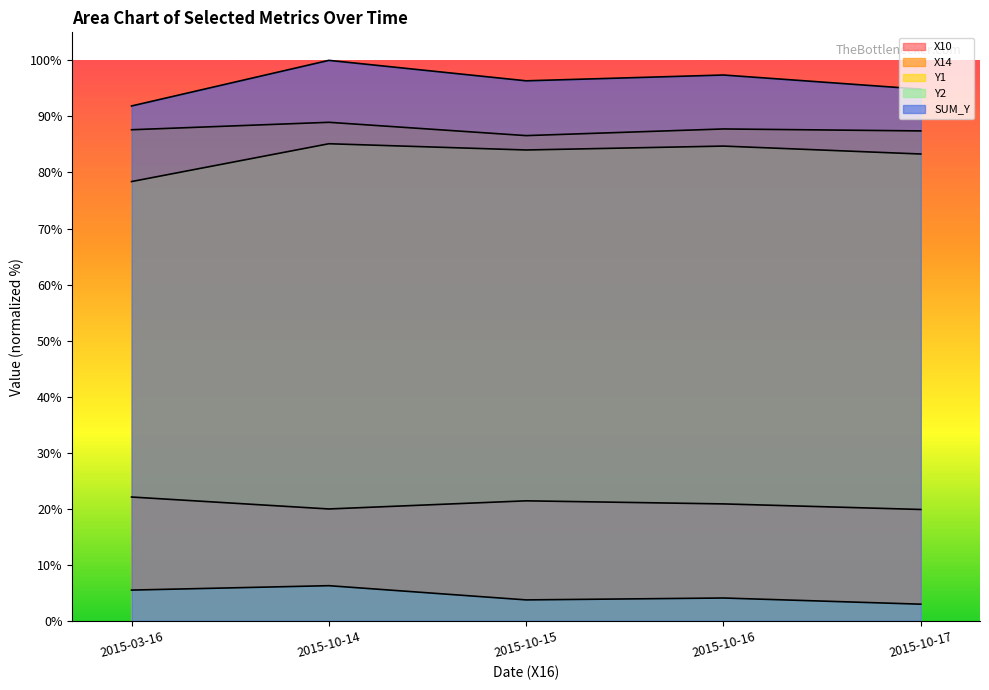

How many values in the SUM_Y series exceed 96?

3